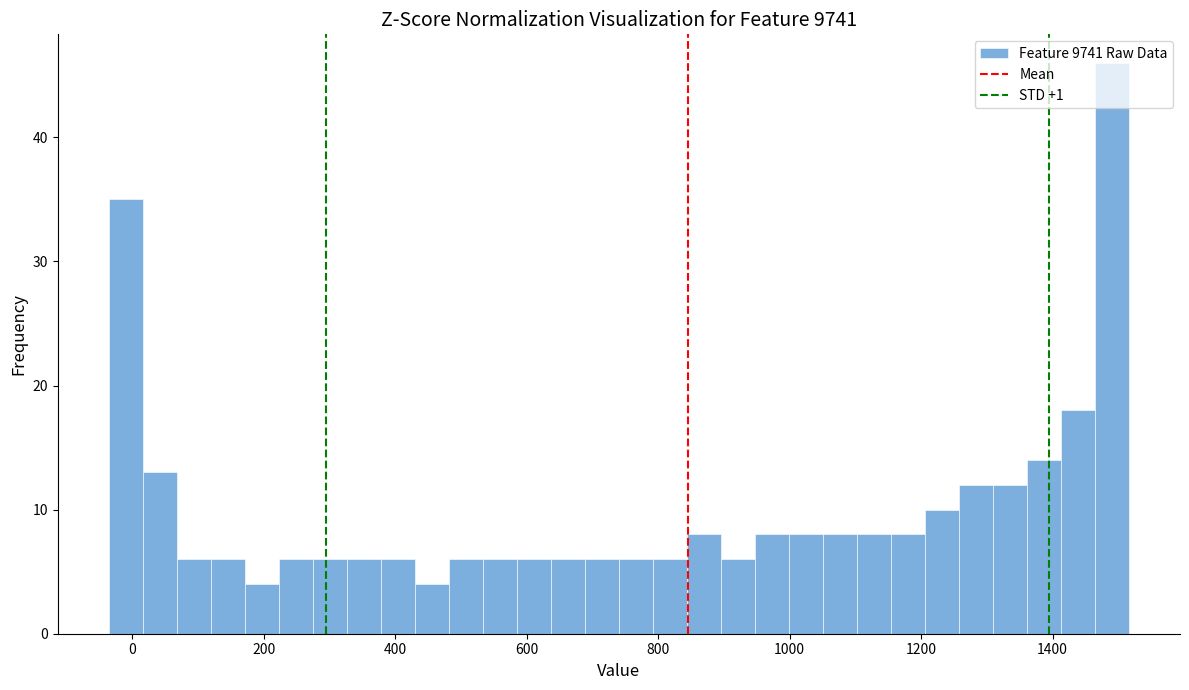

Read against the x-axis, roughly where is the centre of the tallest bar?

1500